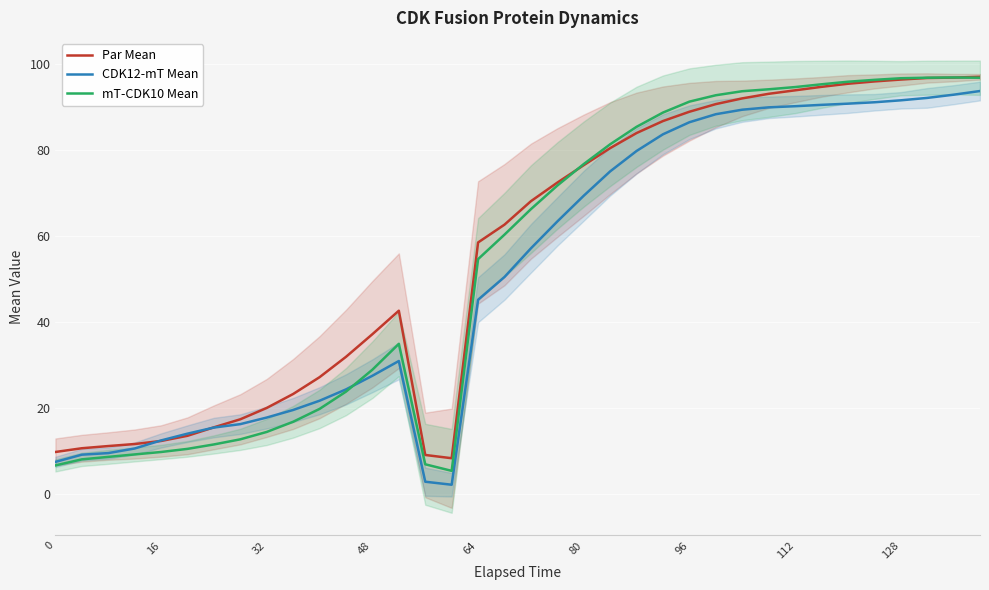

Count the number of categories in the chart.

36